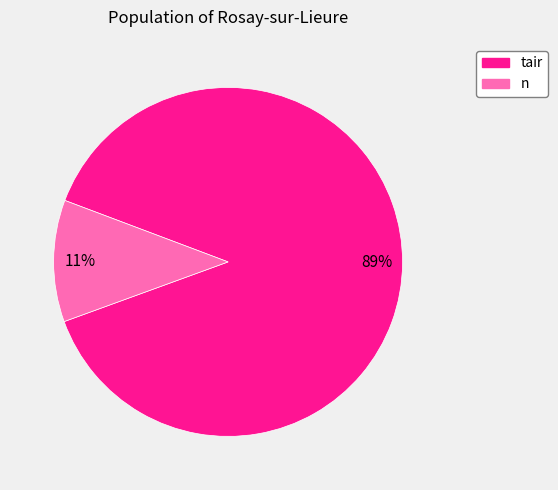

Rank the categories by value from lowest to highest.

n, tair